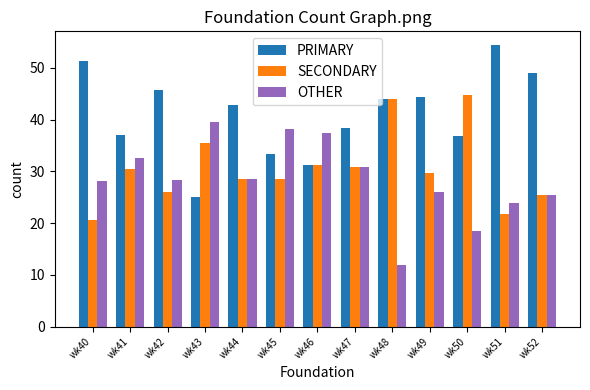

The SECONDARY series shows 30.4 at wk41. True or false?

True